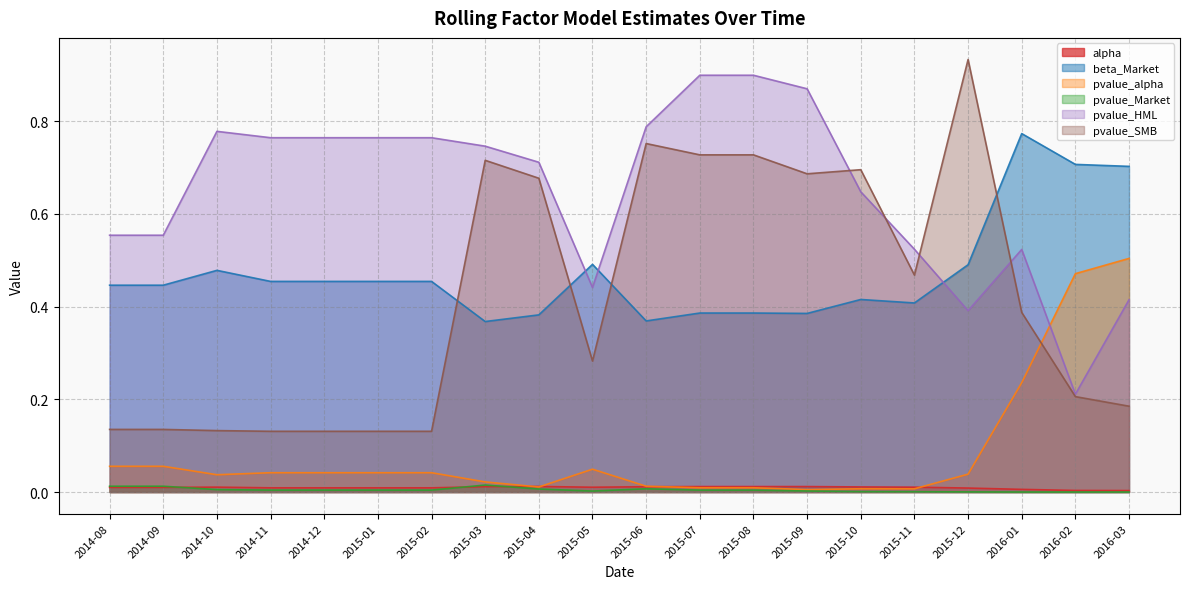

At 2015-08, list the series in order from largest to smallest.

pvalue_HML, pvalue_SMB, beta_Market, alpha, pvalue_alpha, pvalue_Market